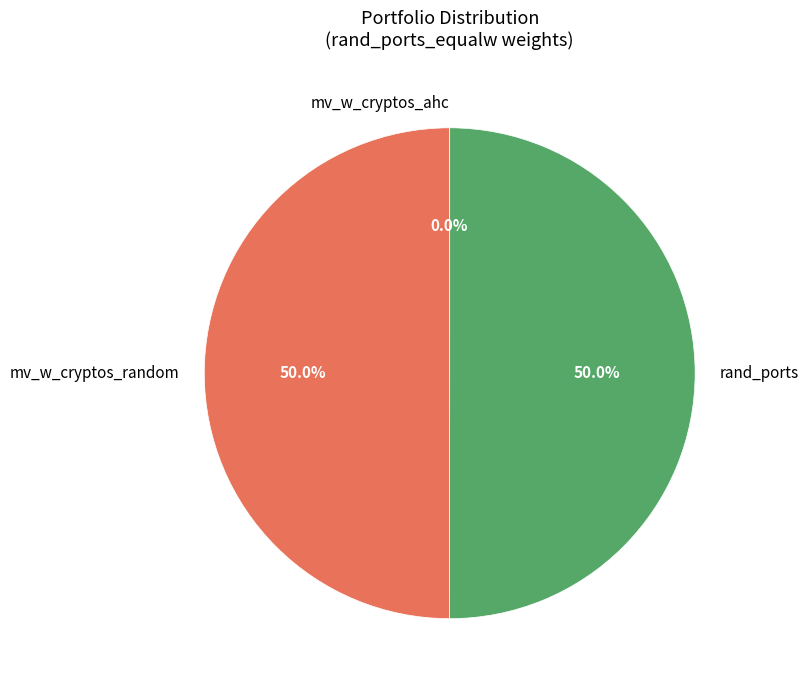

What percentage is NOT represented by rand_ports?

50.0%